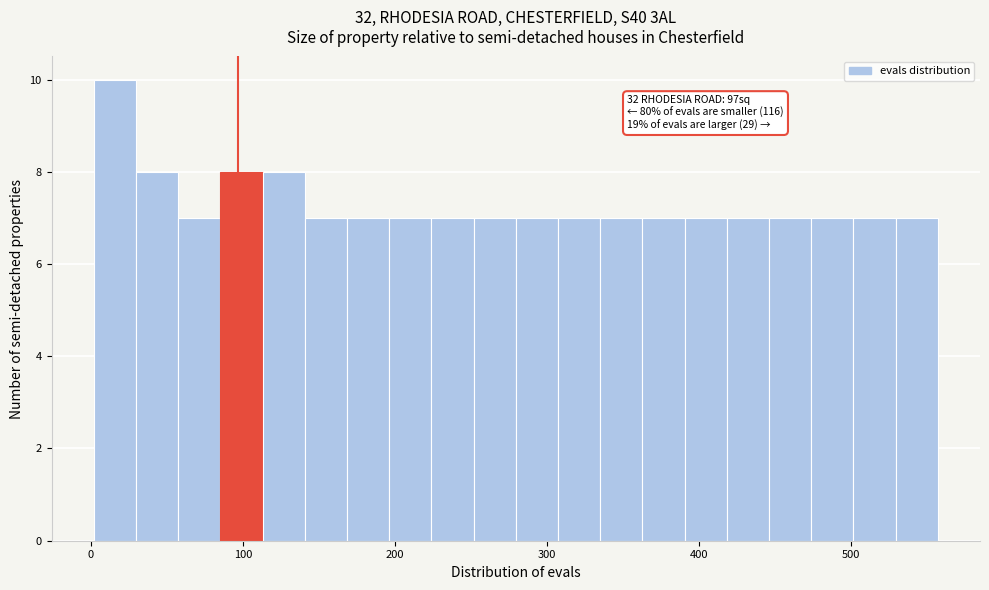

Around what value on the x-axis is the tallest bar? Give the approximate position of its centre, as read against the axis.

20